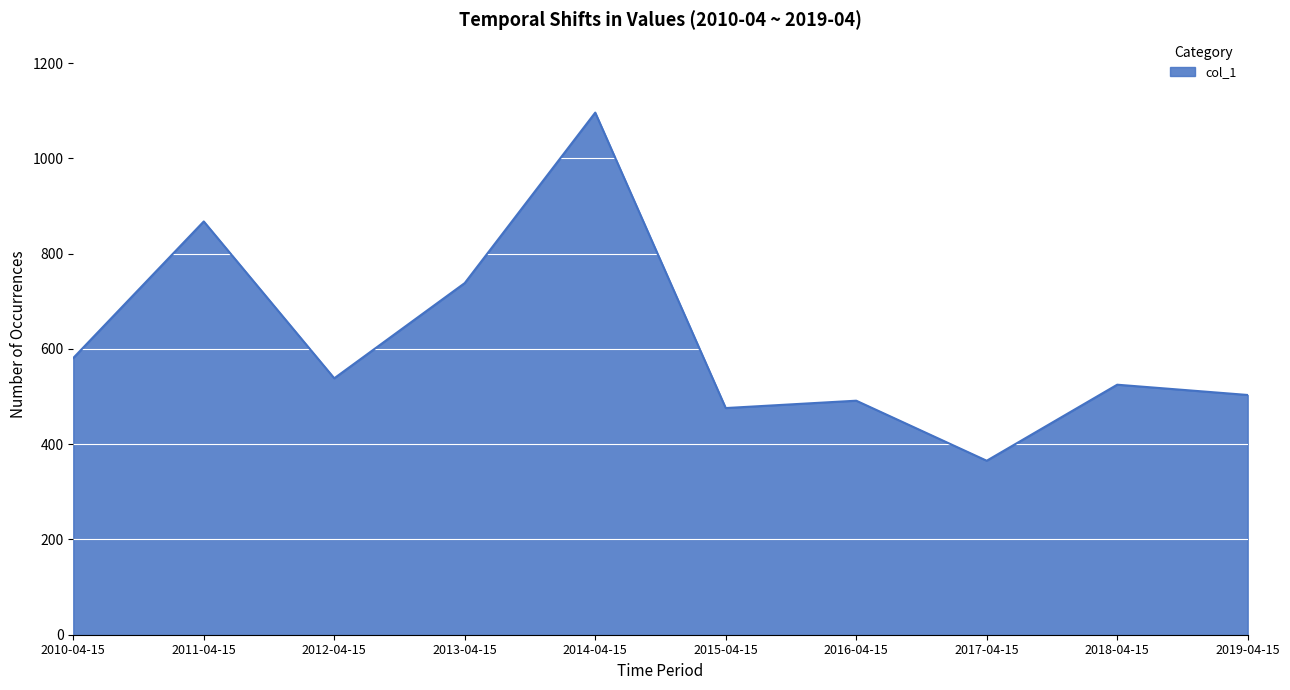

What is the difference between the values at 2017-04-15 and 2015-04-15?

110.6